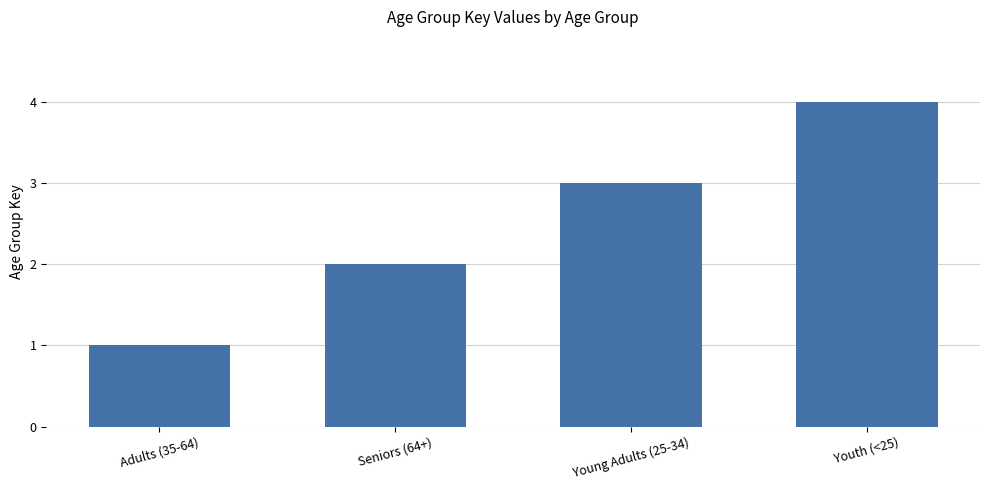

What is the greatest value displayed?

4